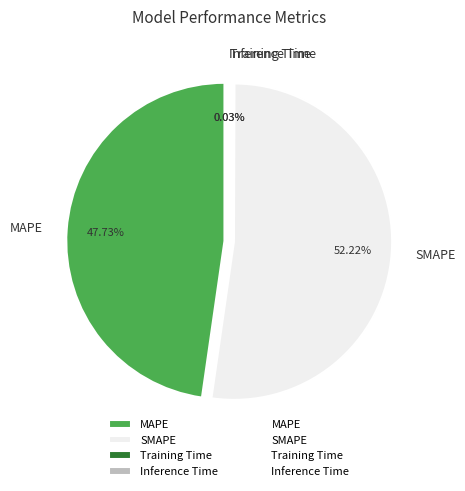

Between SMAPE and MAPE, which is larger?

SMAPE